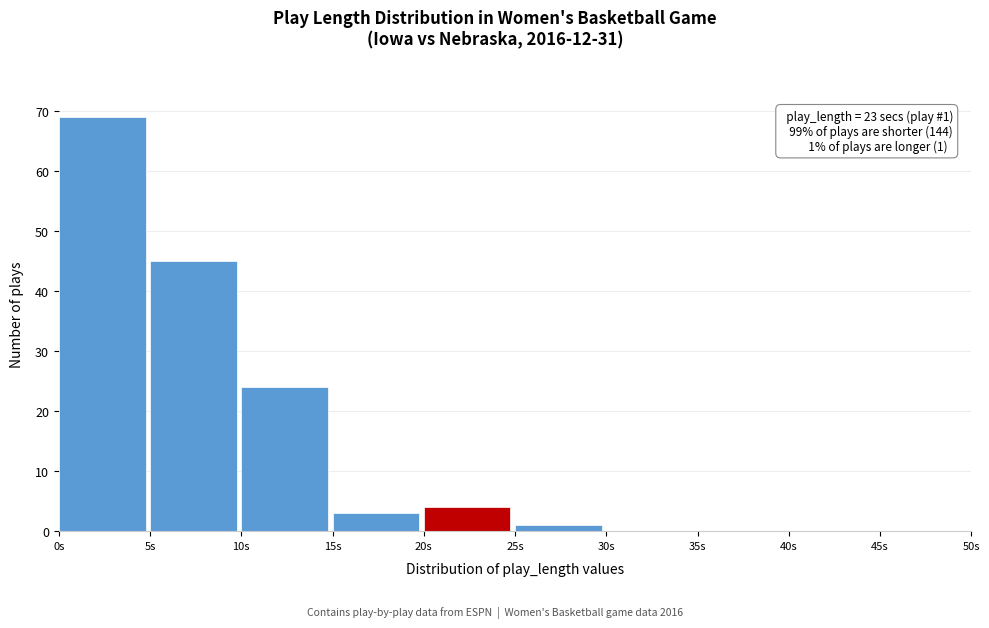

Over which range of the x-axis is the bar tallest?

0 to 5